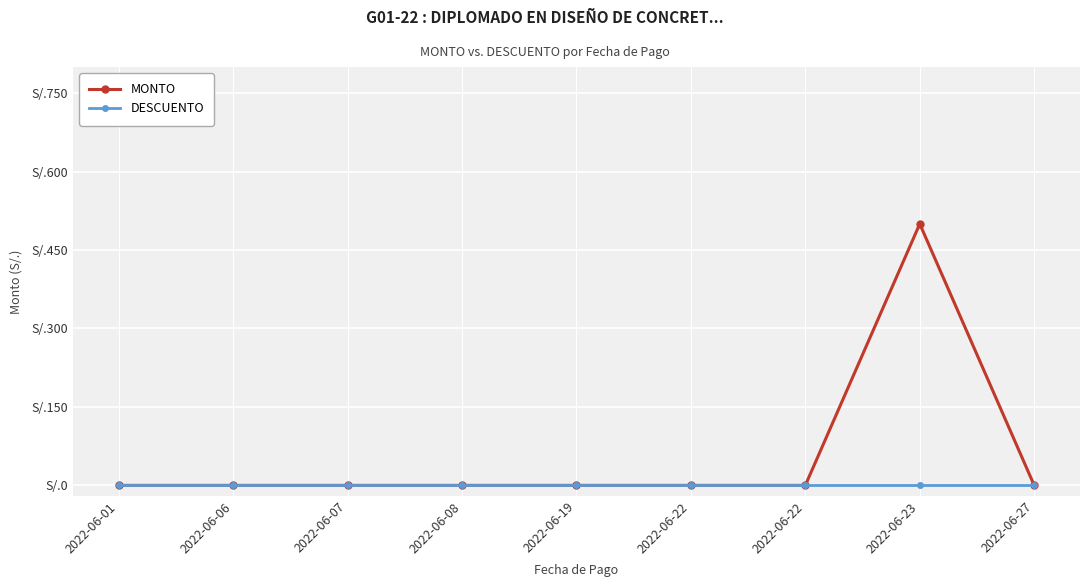

Is this an area chart (filled region under the line)?

No